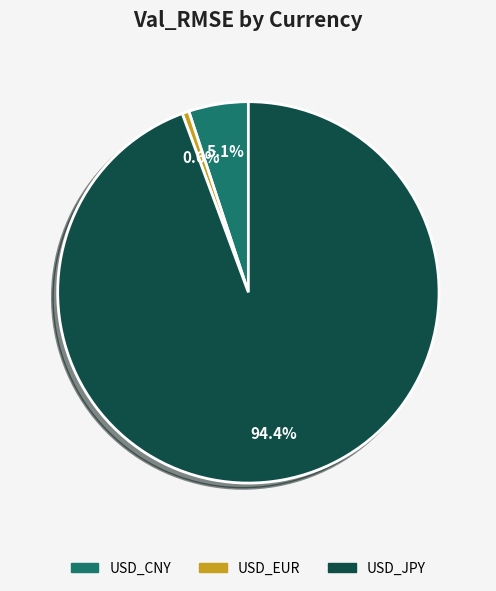

Which has a higher value, USD_EUR or USD_CNY?

USD_CNY